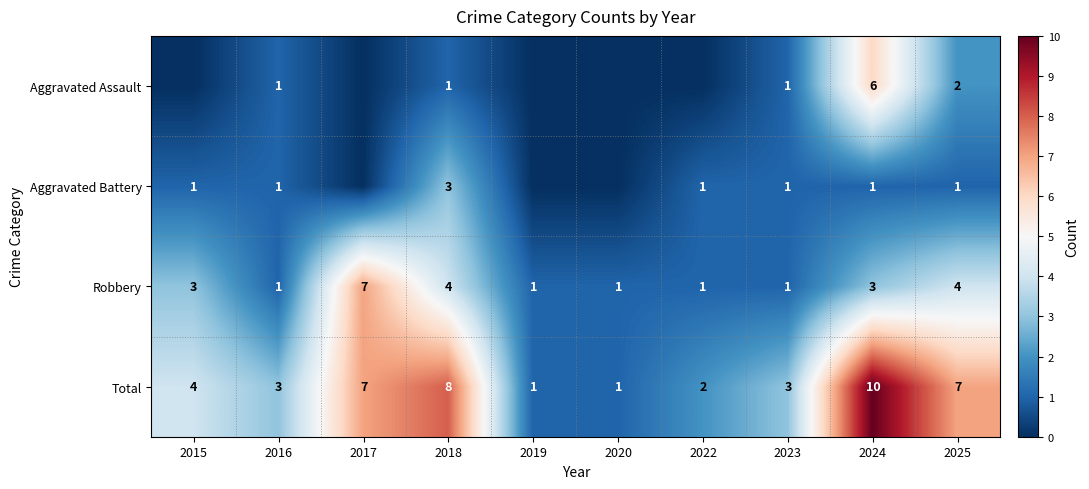

What is the sum of the Aggravated Battery values at 2018 and 2024?

4